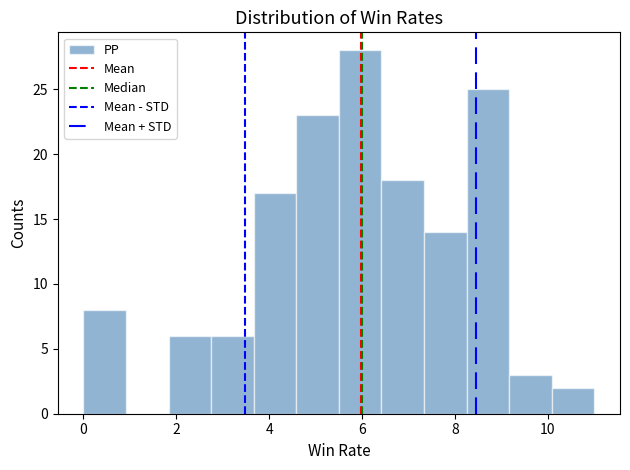

How tall is the bar that spans 5.6 to 6.4 on the x-axis? Neither the bar edges nor the heights are printed on the chart, so give them approximately, as read against the axes.

28